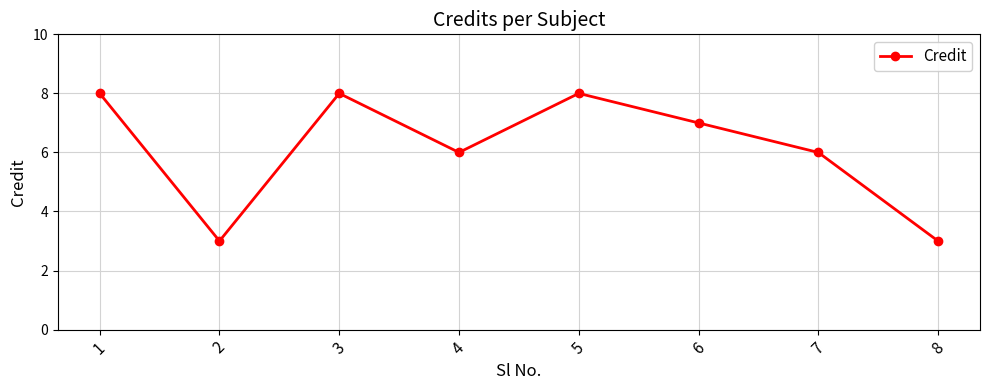

The chart shows a value of 3 at 1. True or false?

False